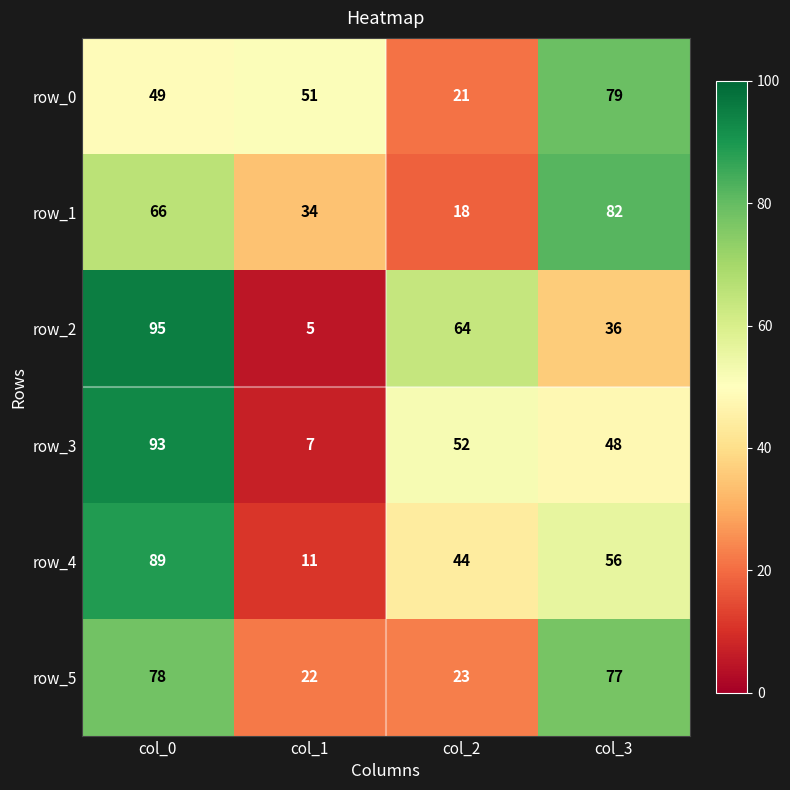

What is the difference between the row_5 values at col_1 and col_2?

1